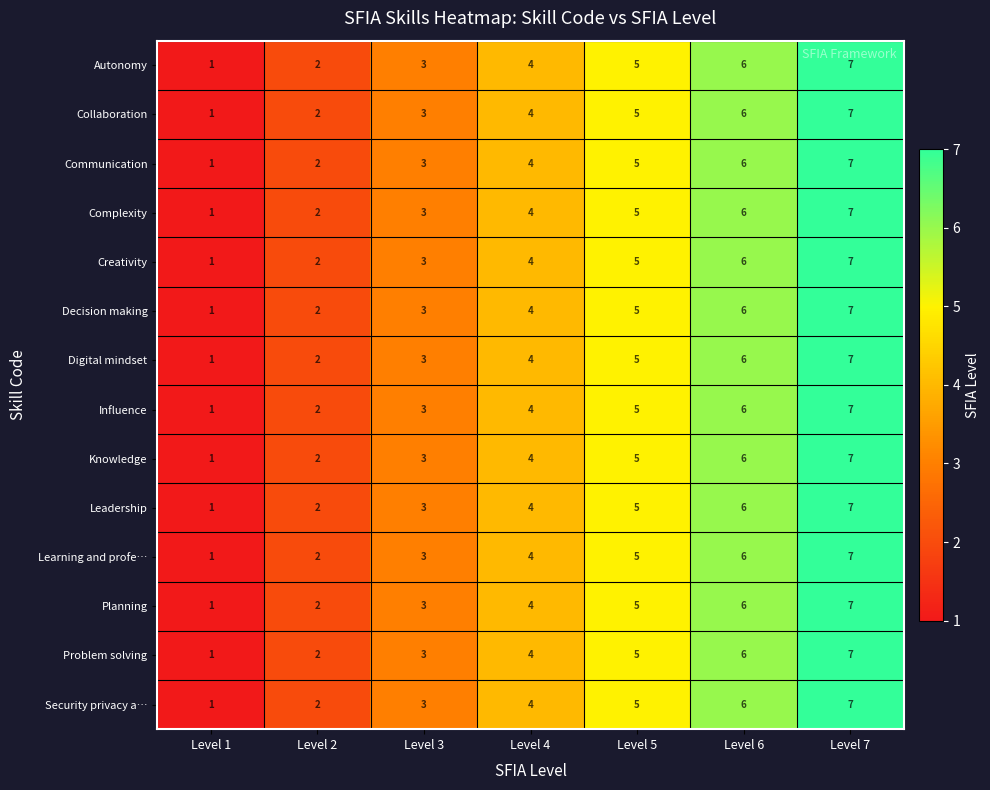

At which category is the sum across all series the highest?

Level 7